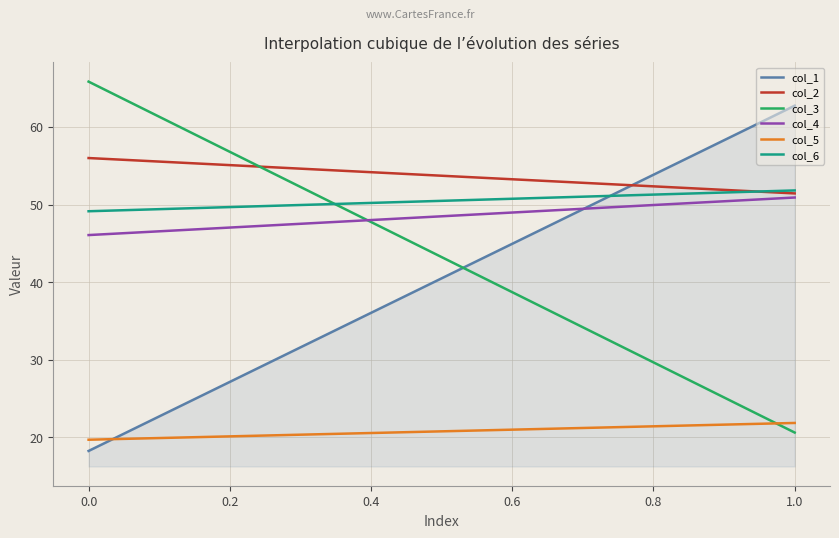

What is the minimum value for col_3?

20.6